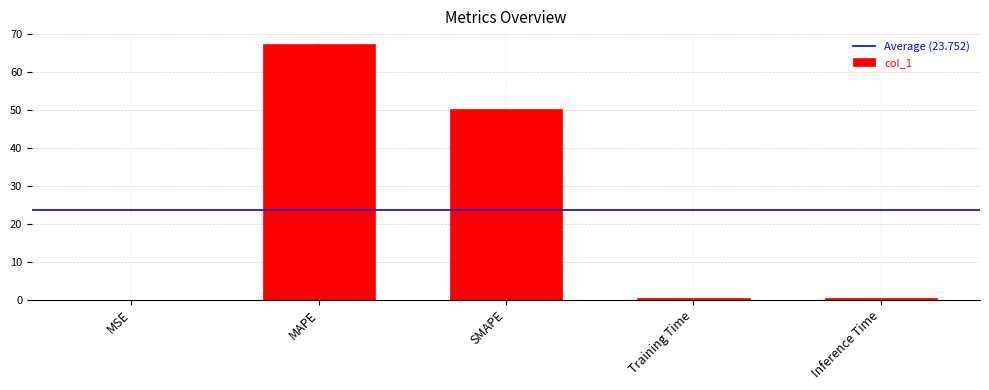

What is the sum of all values?

118.8